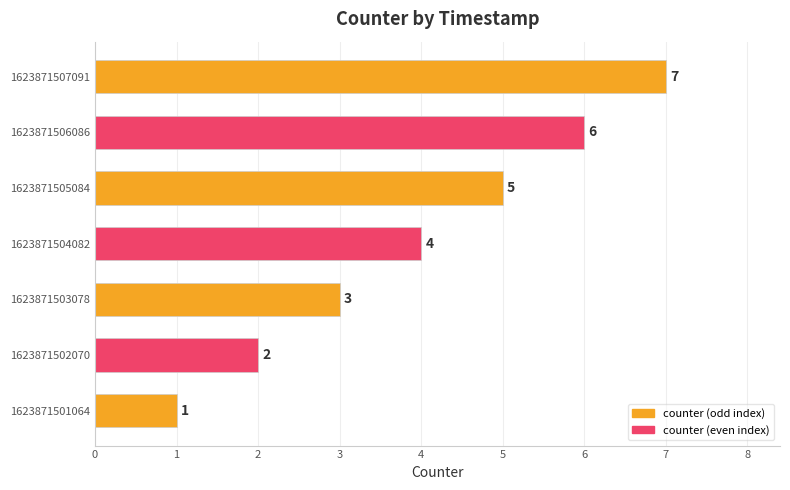

What is the sum of all values?

28